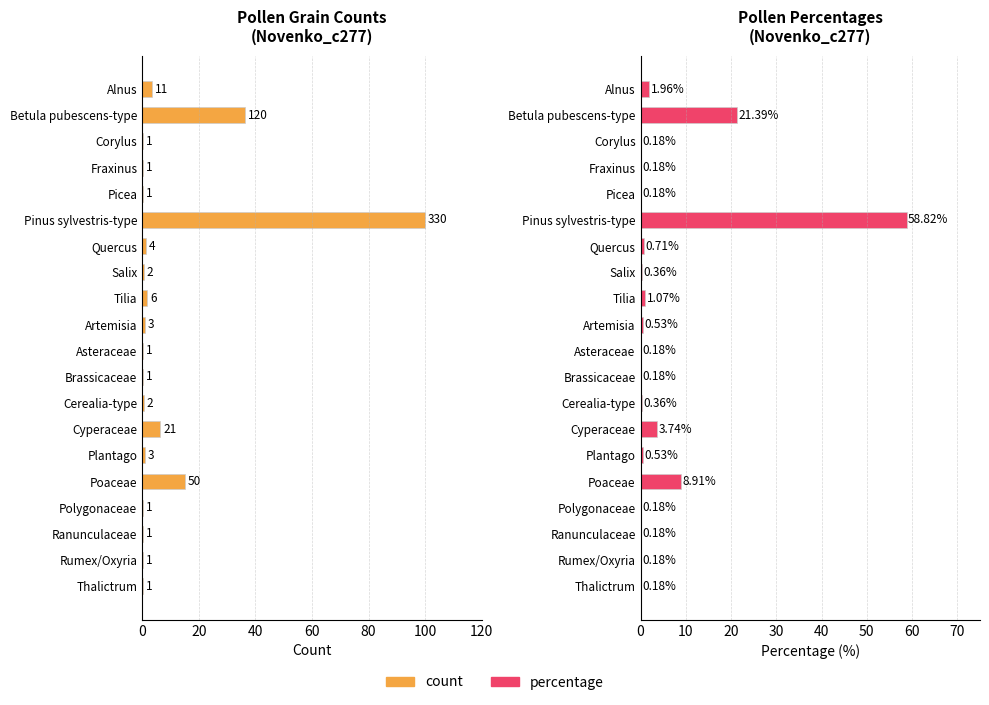

True or false: percentage has a value of 8.9 at Poaceae.

True